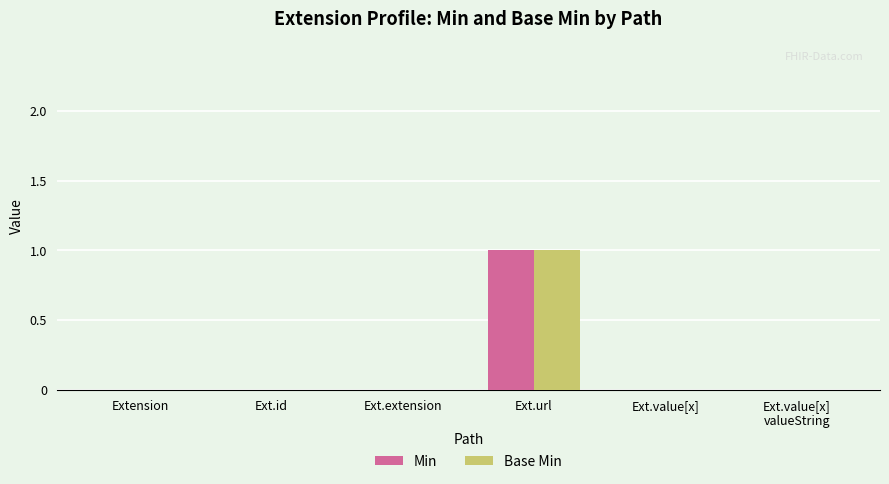

The Base Min series shows 1 at Ext.url. True or false?

True